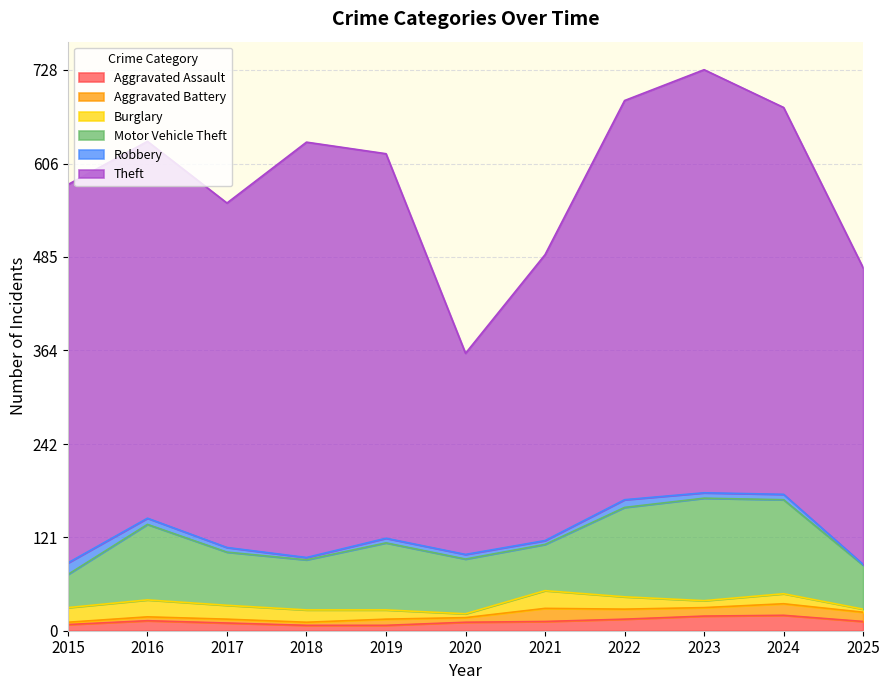

Where is Aggravated Battery nearest to the value 10?

2023